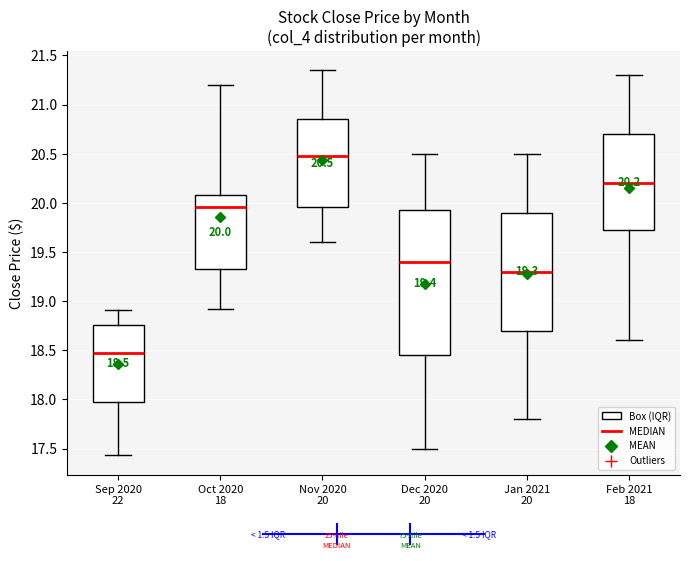

Which box is the tallest, from its lower edge to its upper edge?

Dec 2020 20